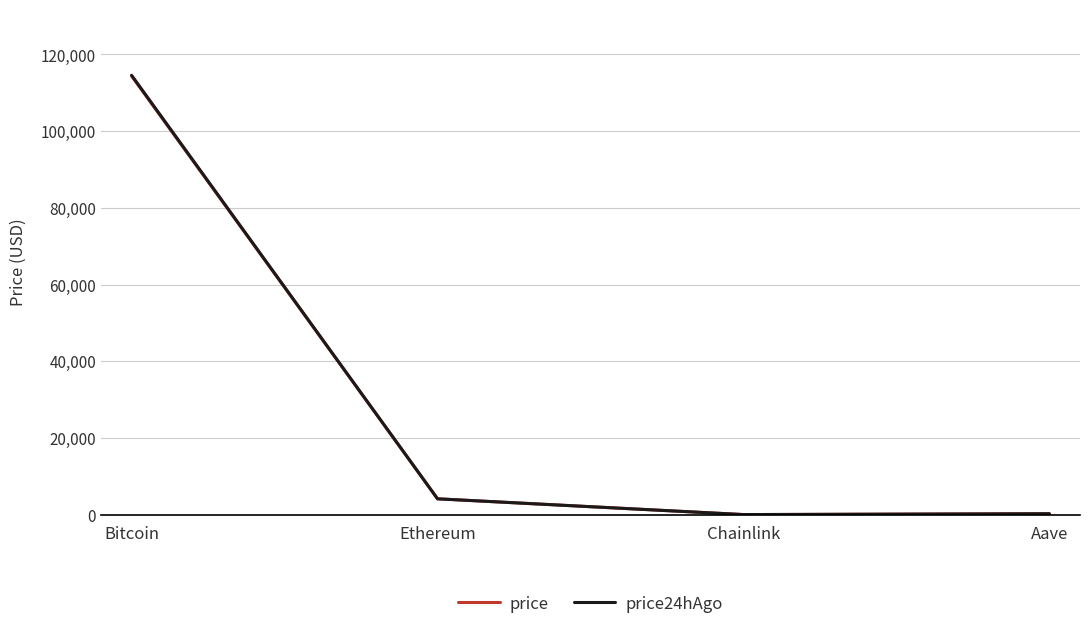

Where is price nearest to the value 57202?

Ethereum